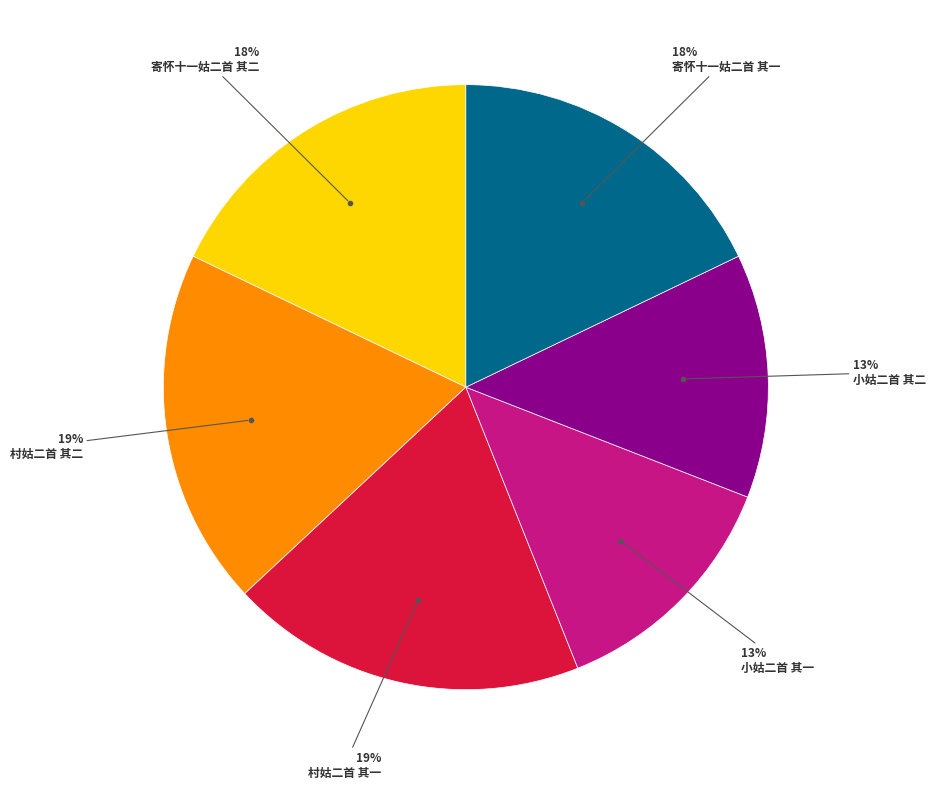

To the nearest percent, what is the average slice percentage?

17%